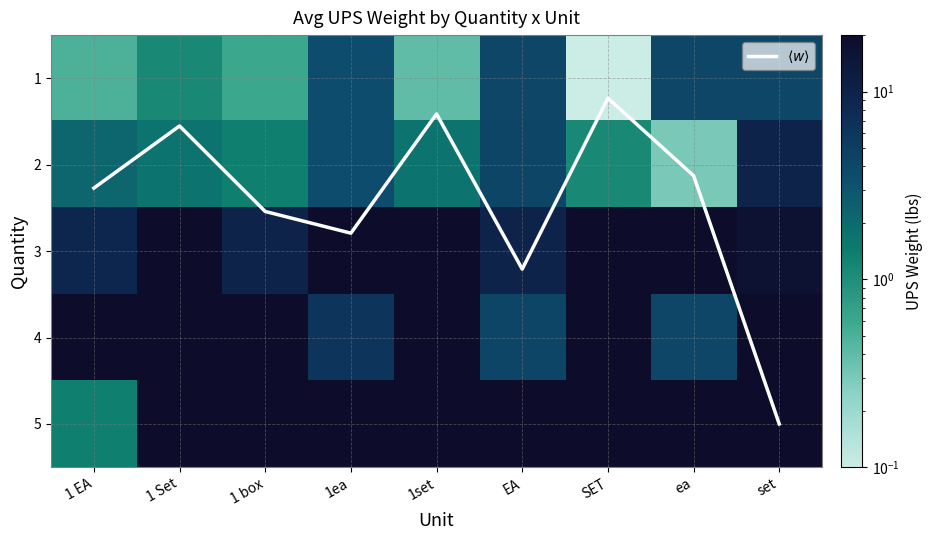

List the series in order of their peak value, highest first.

3, 2, 1, $\langle w \rangle$, 4, 5